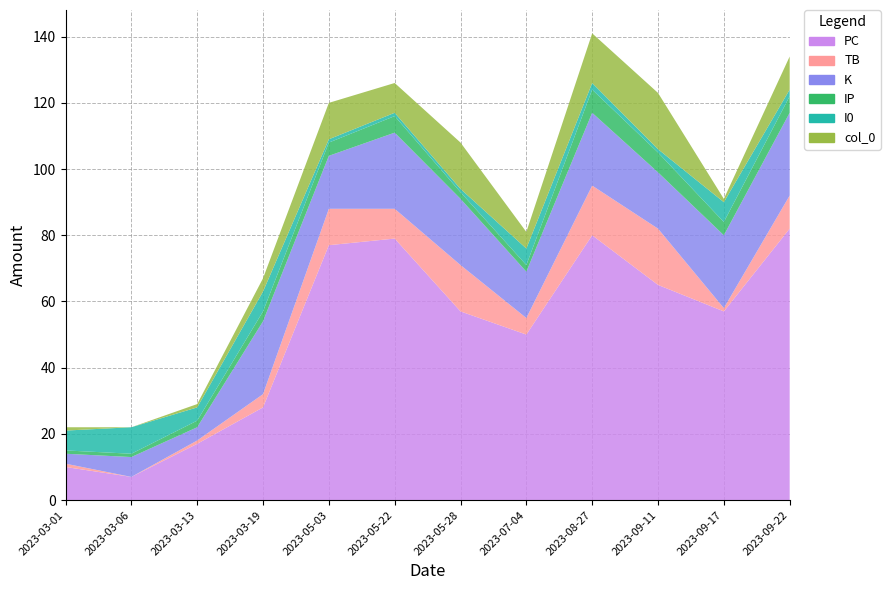

Reading left to right, list all the values displayed in this chart.

PC: 2023-03-01=10	2023-03-06=7	2023-03-13=17	2023-03-19=28	2023-05-03=77	2023-05-22=79	2023-05-28=57	2023-07-04=50	2023-08-27=80	2023-09-11=65	2023-09-17=57	2023-09-22=82
TB: 2023-03-01=1	2023-03-06=0	2023-03-13=1	2023-03-19=4	2023-05-03=11	2023-05-22=9	2023-05-28=14	2023-07-04=5	2023-08-27=15	2023-09-11=17	2023-09-17=1	2023-09-22=10
K: 2023-03-01=3	2023-03-06=6	2023-03-13=4	2023-03-19=22	2023-05-03=16	2023-05-22=23	2023-05-28=20	2023-07-04=14	2023-08-27=22	2023-09-11=17	2023-09-17=22	2023-09-22=25
IP: 2023-03-01=1	2023-03-06=1	2023-03-13=2	2023-03-19=3	2023-05-03=4	2023-05-22=5	2023-05-28=2	2023-07-04=2	2023-08-27=7	2023-09-11=6	2023-09-17=4	2023-09-22=5
I0: 2023-03-01=6	2023-03-06=8	2023-03-13=4	2023-03-19=6	2023-05-03=1	2023-05-22=1	2023-05-28=1	2023-07-04=5	2023-08-27=2	2023-09-11=1	2023-09-17=6	2023-09-22=2
col_0: 2023-03-01=1	2023-03-06=0	2023-03-13=1	2023-03-19=4	2023-05-03=11	2023-05-22=9	2023-05-28=14	2023-07-04=5	2023-08-27=15	2023-09-11=17	2023-09-17=1	2023-09-22=10